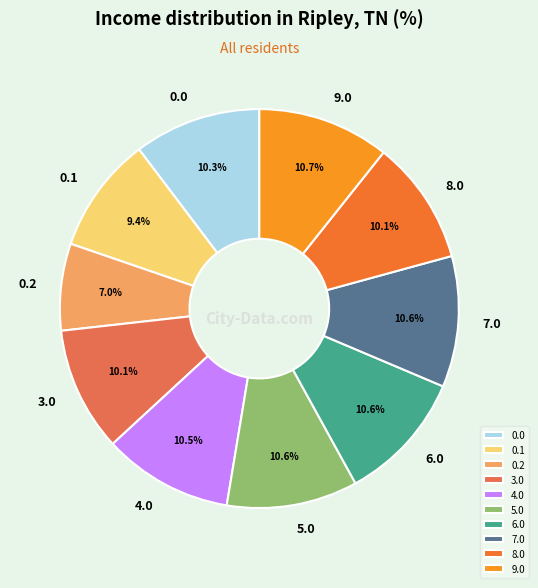

Combined, do 6.0 and 7.0 account for over 50%?

No